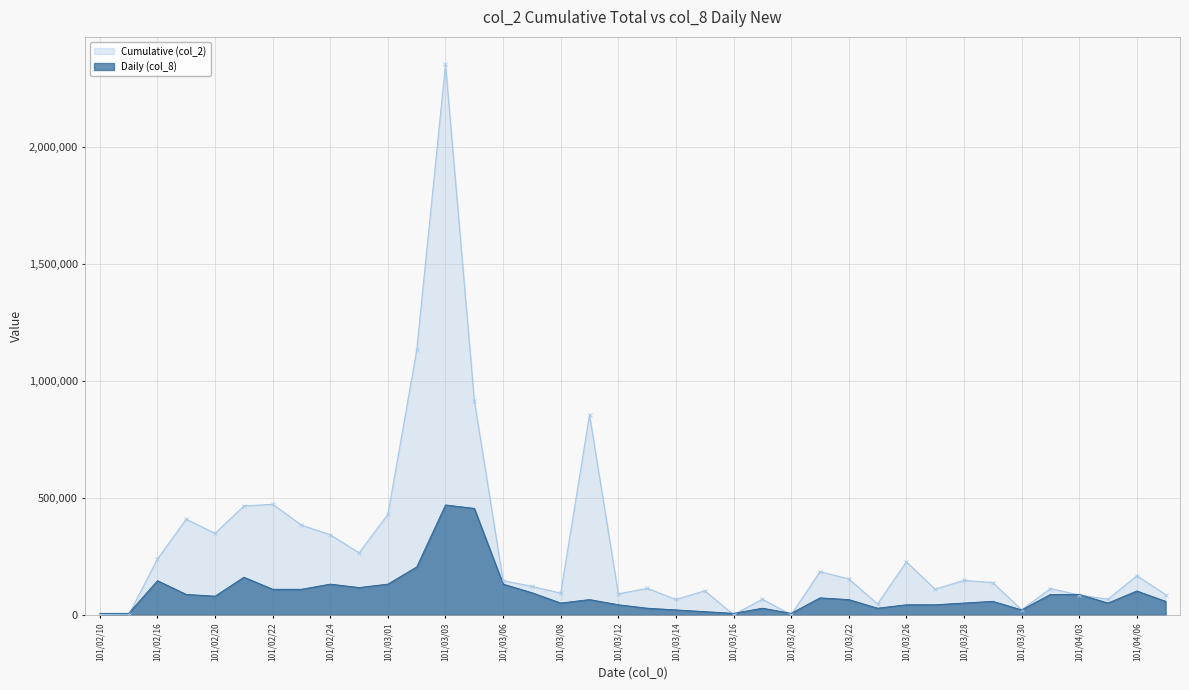

List the series in order of their overall mean, highest first.

Cumulative (col_2), Daily (col_8)